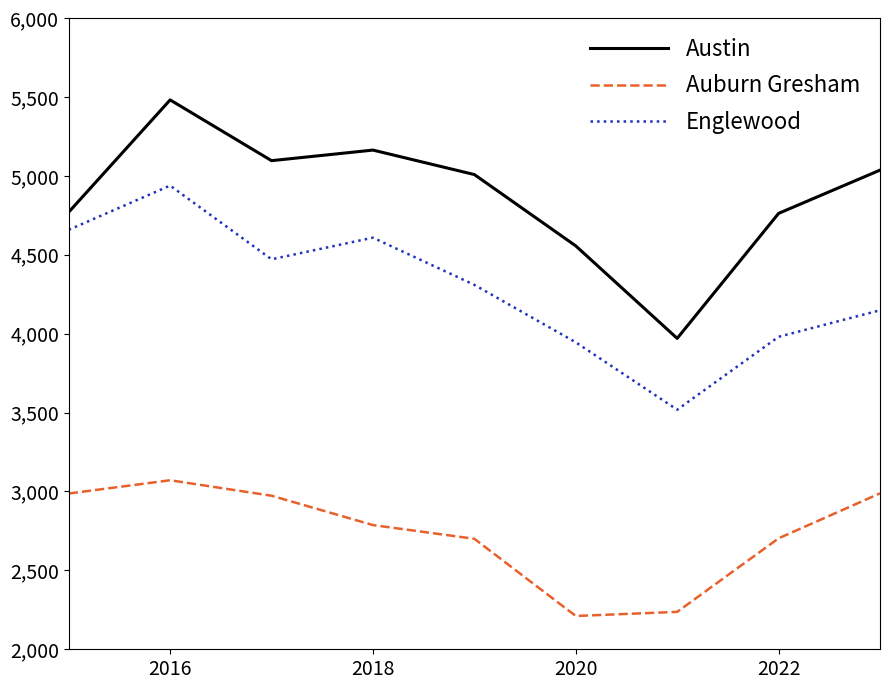

List the series in order of their overall mean, lowest first.

Auburn Gresham, Englewood, Austin